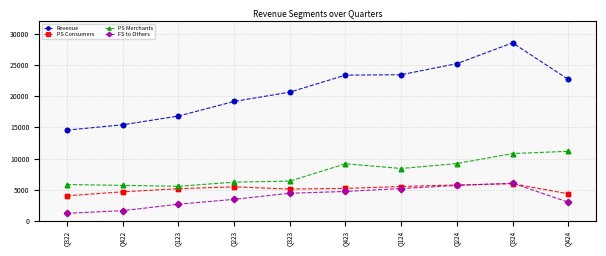

Which series has the largest range (max minus min)?

Revenue